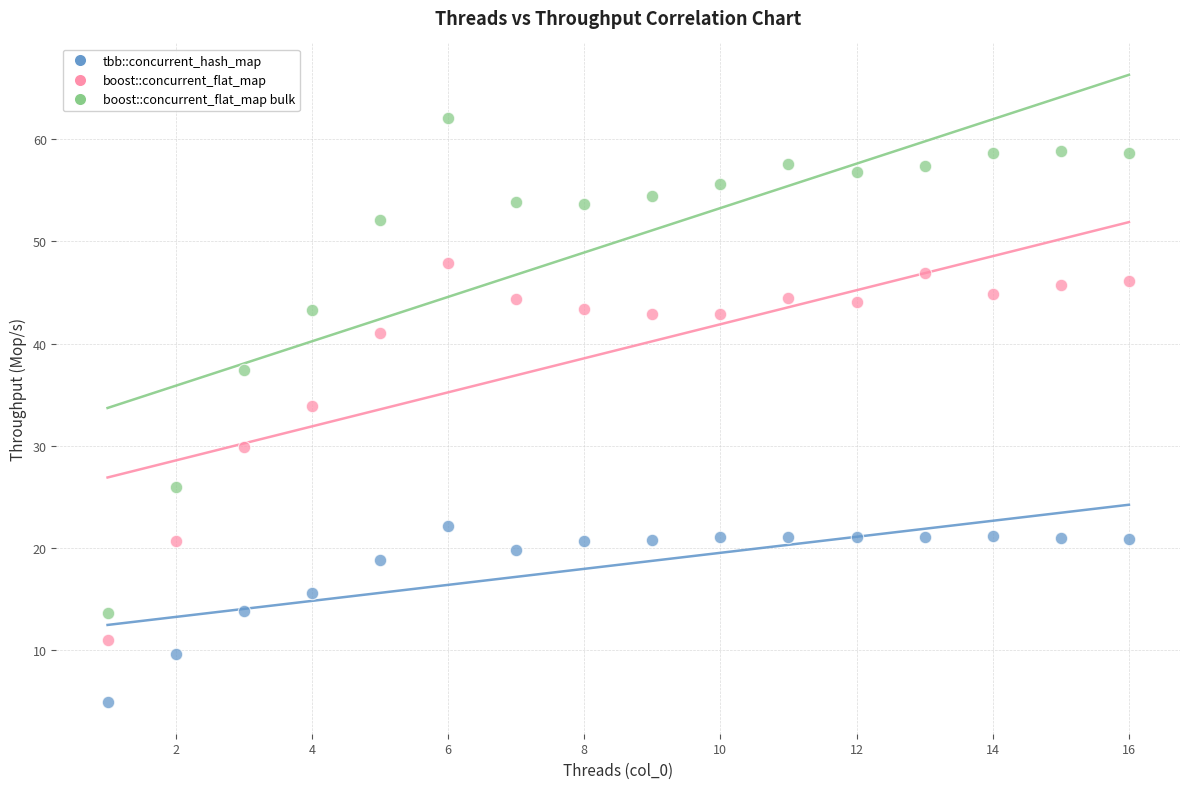

Across all data points, what is the range of Y values (max minus min)?

57.2